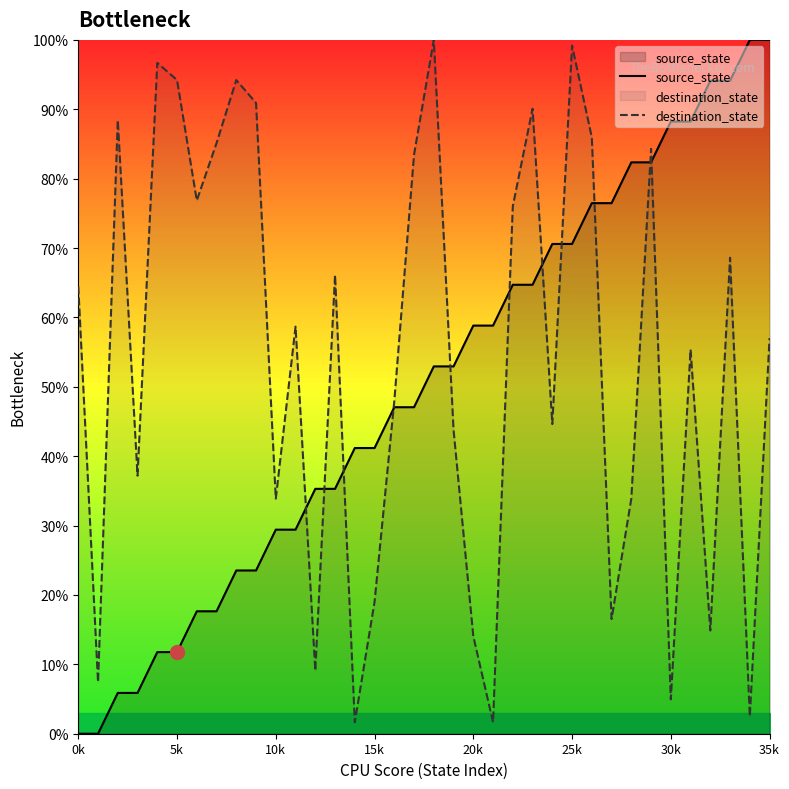

What is the average value of the source_state series?

50.0